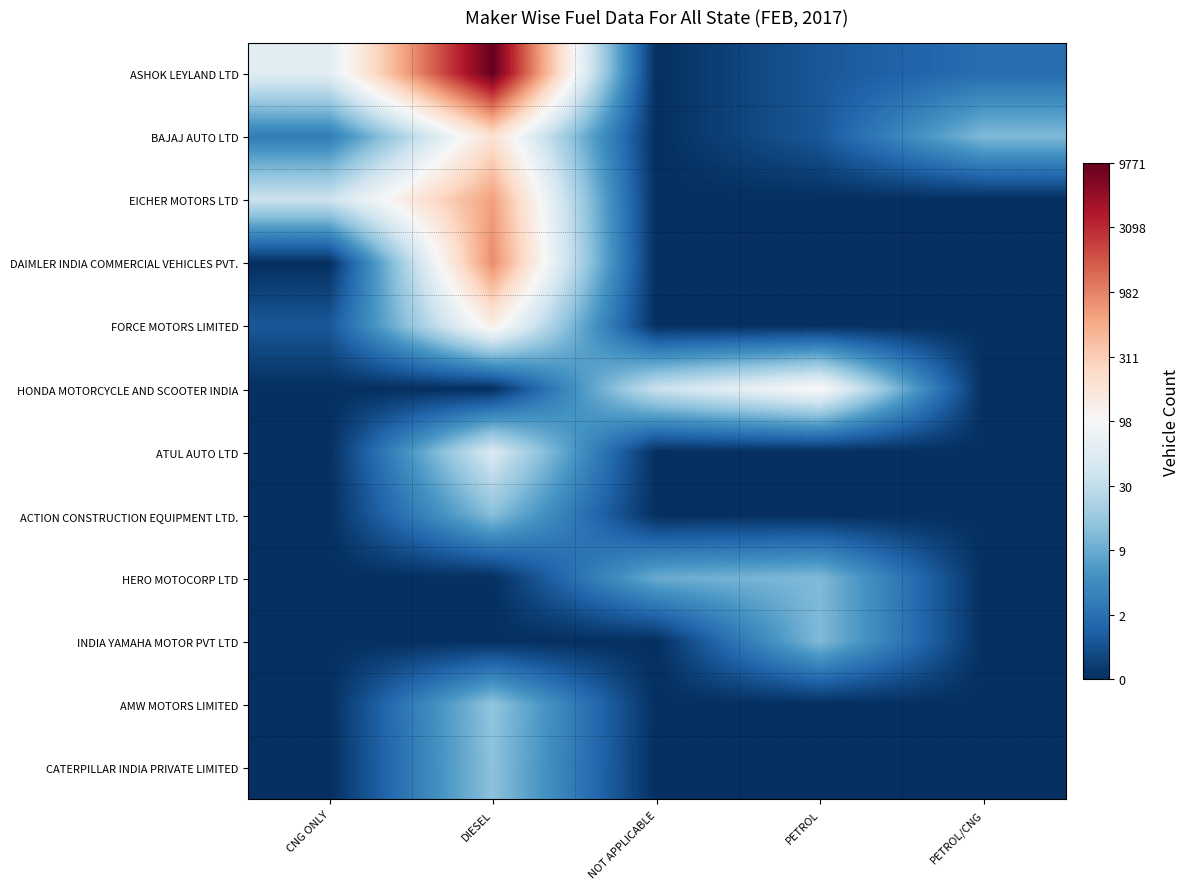

Reading left to right, what are all the values shown in this chart?

ASHOK LEYLAND LTD: CNG ONLY=4.1	DIESEL=9.2	NOT APPLICABLE=0.0	PETROL=0.7	PETROL/CNG=1.1
BAJAJ AUTO LTD: CNG ONLY=1.4	DIESEL=5.3	NOT APPLICABLE=0.0	PETROL=0.7	PETROL/CNG=2.6
EICHER MOTORS LTD: CNG ONLY=3.6	DIESEL=6.5	NOT APPLICABLE=0.0	PETROL=0.0	PETROL/CNG=0.0
DAIMLER INDIA COMMERCIAL VEHICLES PVT.: CNG ONLY=0.0	DIESEL=6.8	NOT APPLICABLE=0.0	PETROL=0.0	PETROL/CNG=0.0
FORCE MOTORS LIMITED: CNG ONLY=0.7	DIESEL=4.9	NOT APPLICABLE=0.0	PETROL=0.0	PETROL/CNG=0.0
HONDA MOTORCYCLE AND SCOOTER INDIA: CNG ONLY=0.0	DIESEL=0.0	NOT APPLICABLE=3.6	PETROL=4.7	PETROL/CNG=0.0
ATUL AUTO LTD: CNG ONLY=0.0	DIESEL=3.9	NOT APPLICABLE=0.0	PETROL=0.0	PETROL/CNG=0.0
ACTION CONSTRUCTION EQUIPMENT LTD.: CNG ONLY=0.0	DIESEL=2.6	NOT APPLICABLE=0.0	PETROL=0.0	PETROL/CNG=0.0
HERO MOTOCORP LTD: CNG ONLY=0.0	DIESEL=0.0	NOT APPLICABLE=2.3	PETROL=2.6	PETROL/CNG=0.0
INDIA YAMAHA MOTOR PVT LTD: CNG ONLY=0.0	DIESEL=0.0	NOT APPLICABLE=0.0	PETROL=2.6	PETROL/CNG=0.0
AMW MOTORS LIMITED: CNG ONLY=0.0	DIESEL=2.8	NOT APPLICABLE=0.0	PETROL=0.0	PETROL/CNG=0.0
CATERPILLAR INDIA PRIVATE LIMITED: CNG ONLY=0.0	DIESEL=2.7	NOT APPLICABLE=0.0	PETROL=0.0	PETROL/CNG=0.0